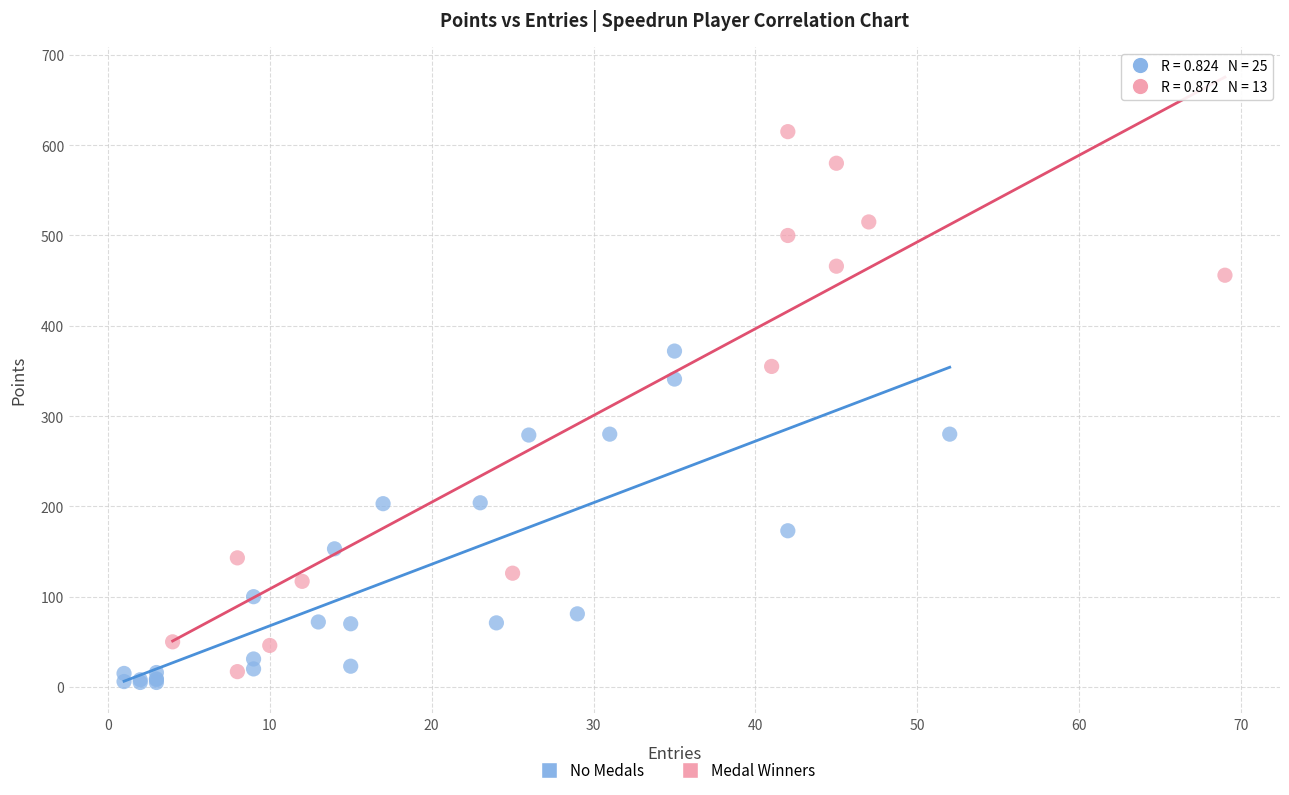

Which series reaches the maximum Y coordinate?

Medal Winners